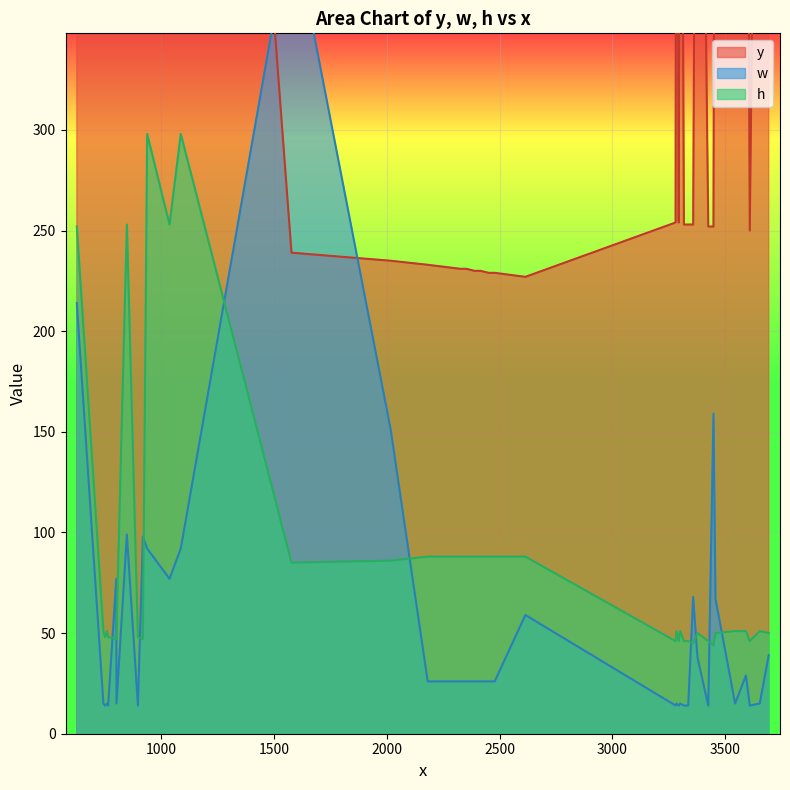

What is the difference between the second highest and second lowest values in the y series?

749